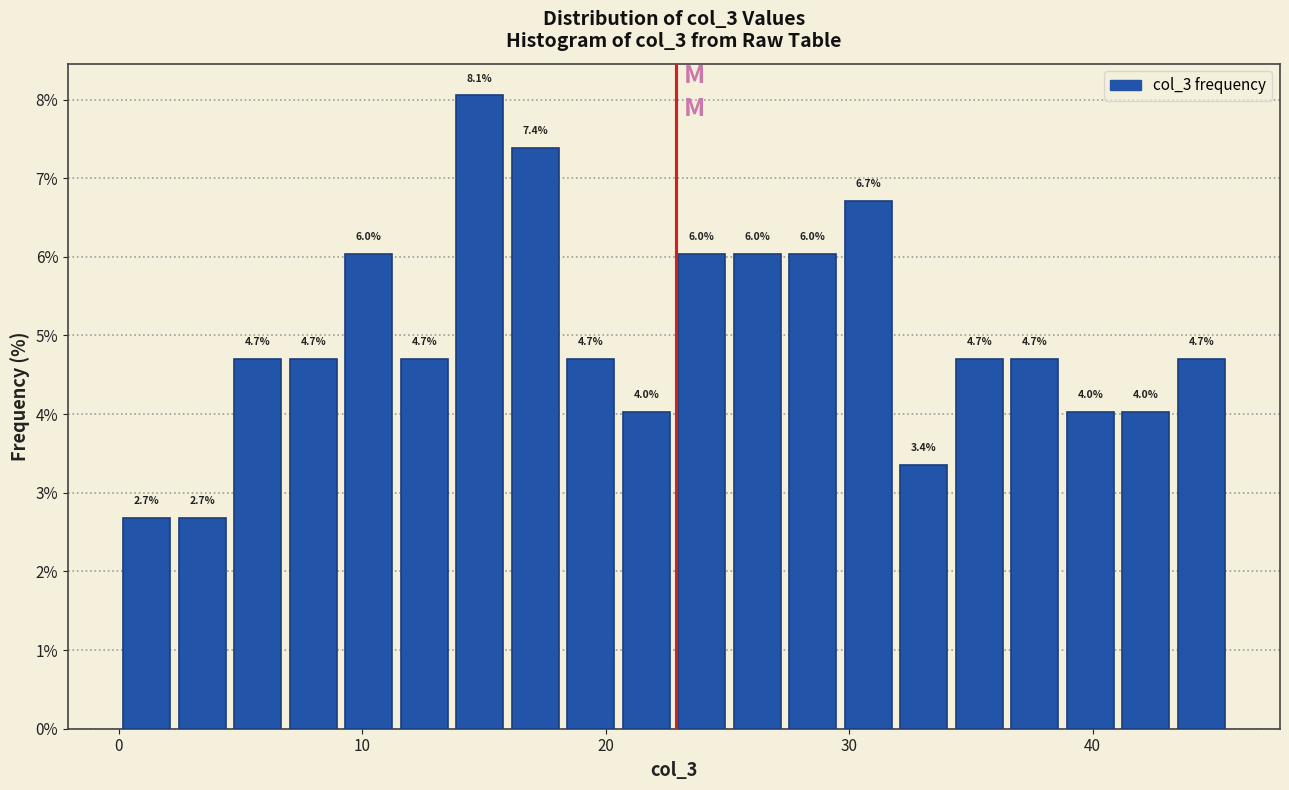

Around what value on the x-axis is the tallest bar? Give the approximate position of its centre, as read against the axis.

15